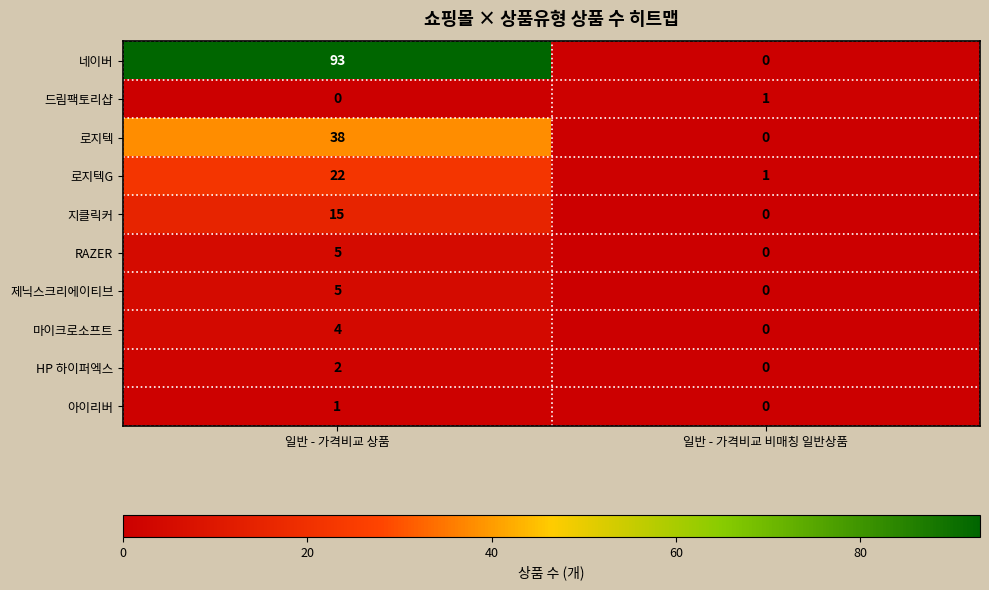

What is the sum of all 지클릭커 values?

15